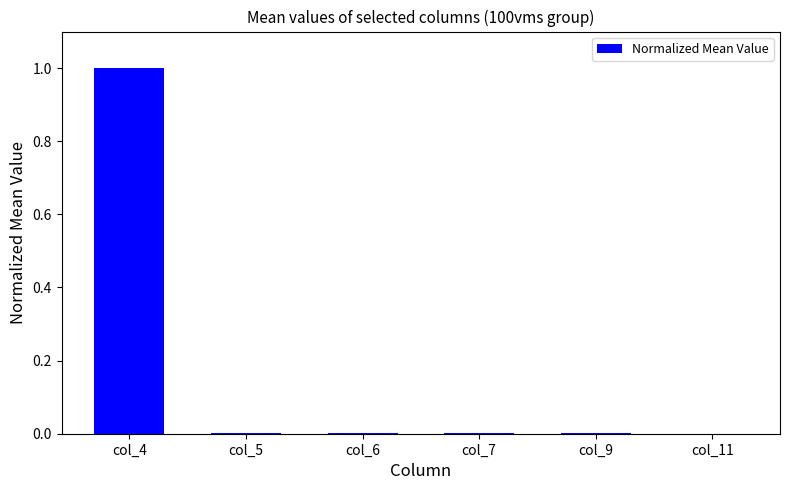

Is it true that the value at col_9 is 0.0?

True